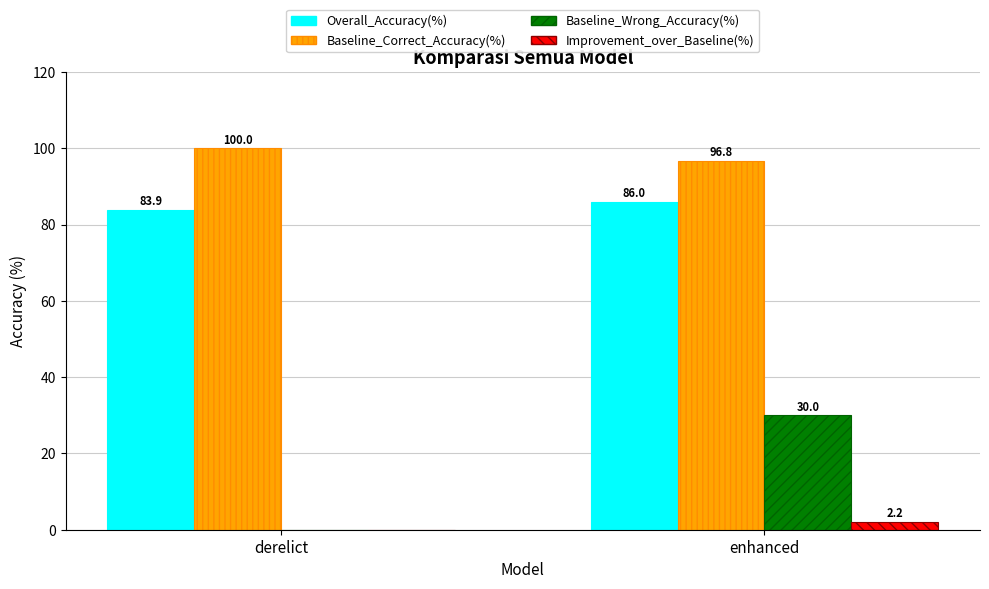

Between derelict and enhanced, which series saw the biggest shift?

Baseline_Wrong_Accuracy(%)